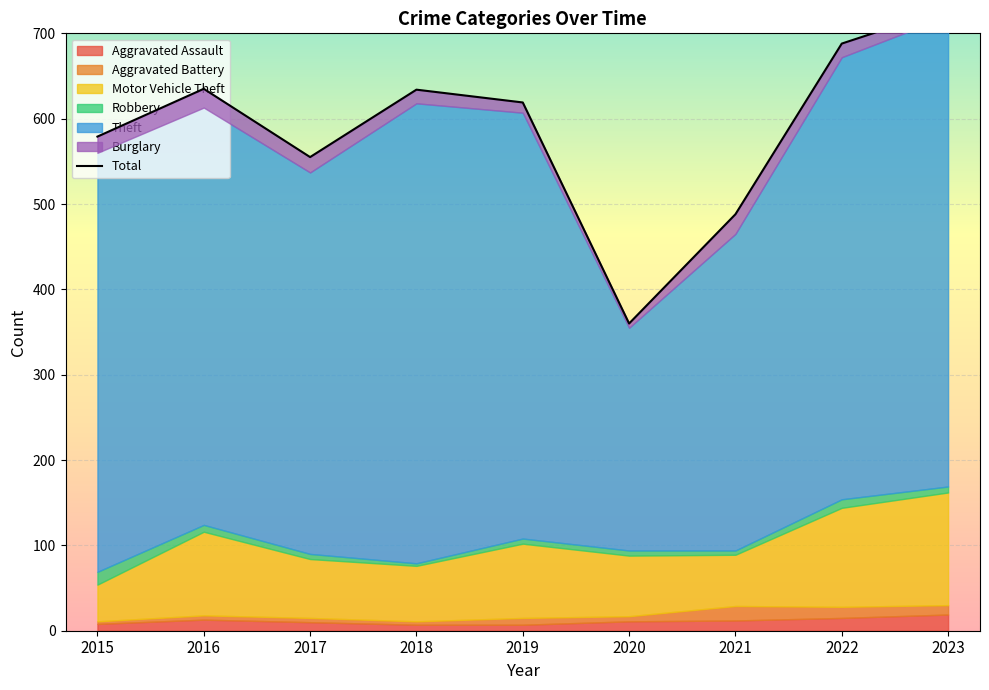

What is the sum of all values?

5287